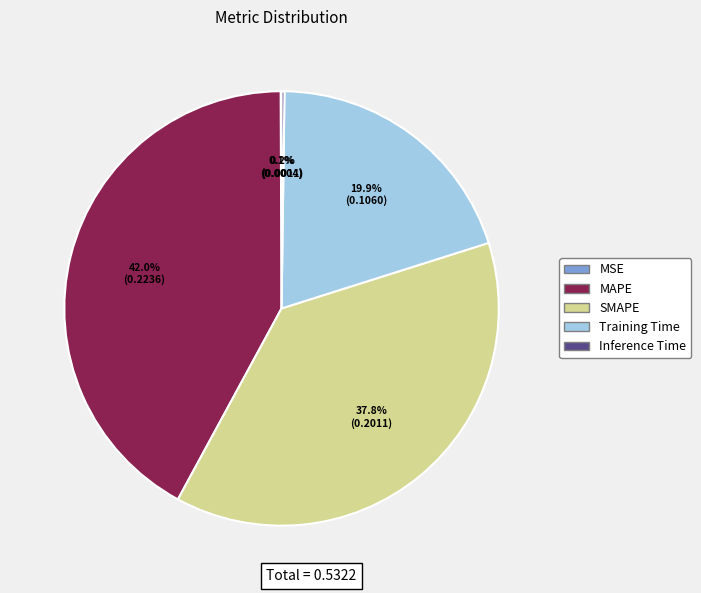

What is the total percentage of MAPE and SMAPE?

79.8%